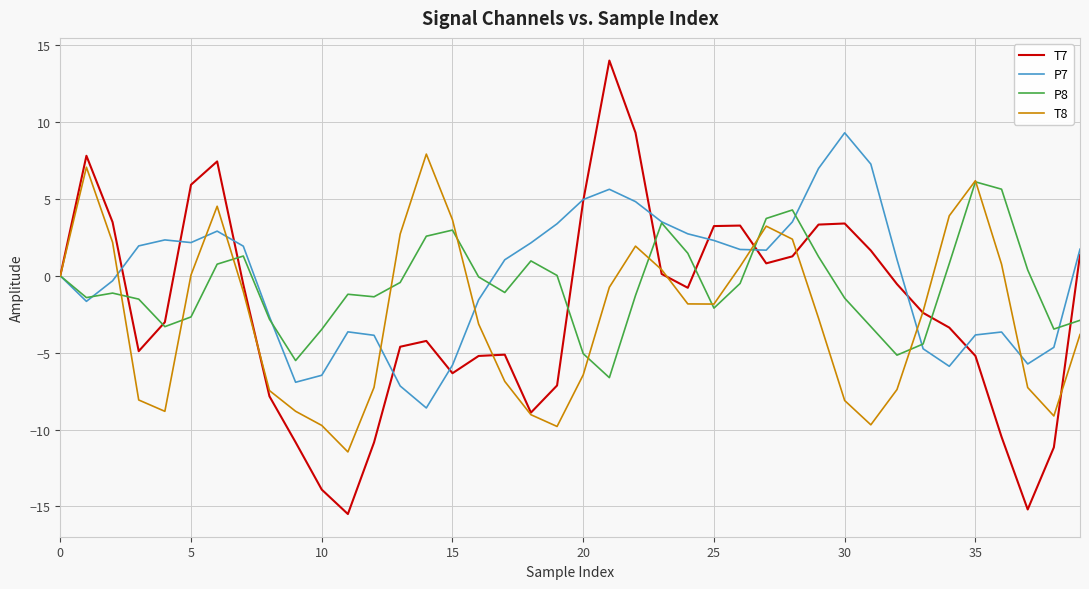

What is the maximum value for T8?

7.9